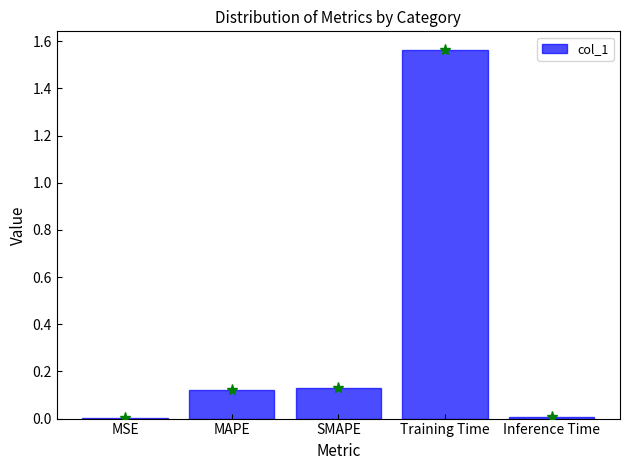

Which has a higher value, MAPE or Training Time?

Training Time